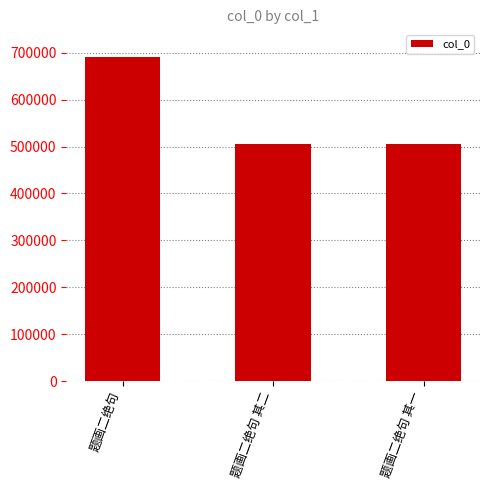

The chart shows a value of 940118 at 题画二绝句. True or false?

False